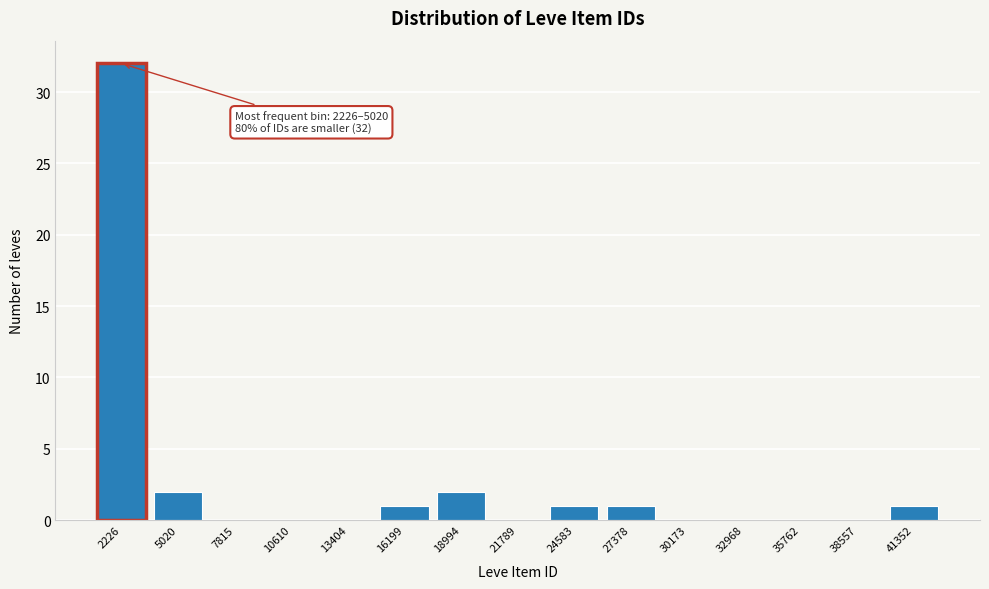

Reading left to right, extract all data points from this chart.

2226=32	5020=2	7815=0	10610=0	13404=0	16199=1	18994=2	21789=0	24583=1	27378=1	30173=0	32968=0	35762=0	38557=0	41352=1